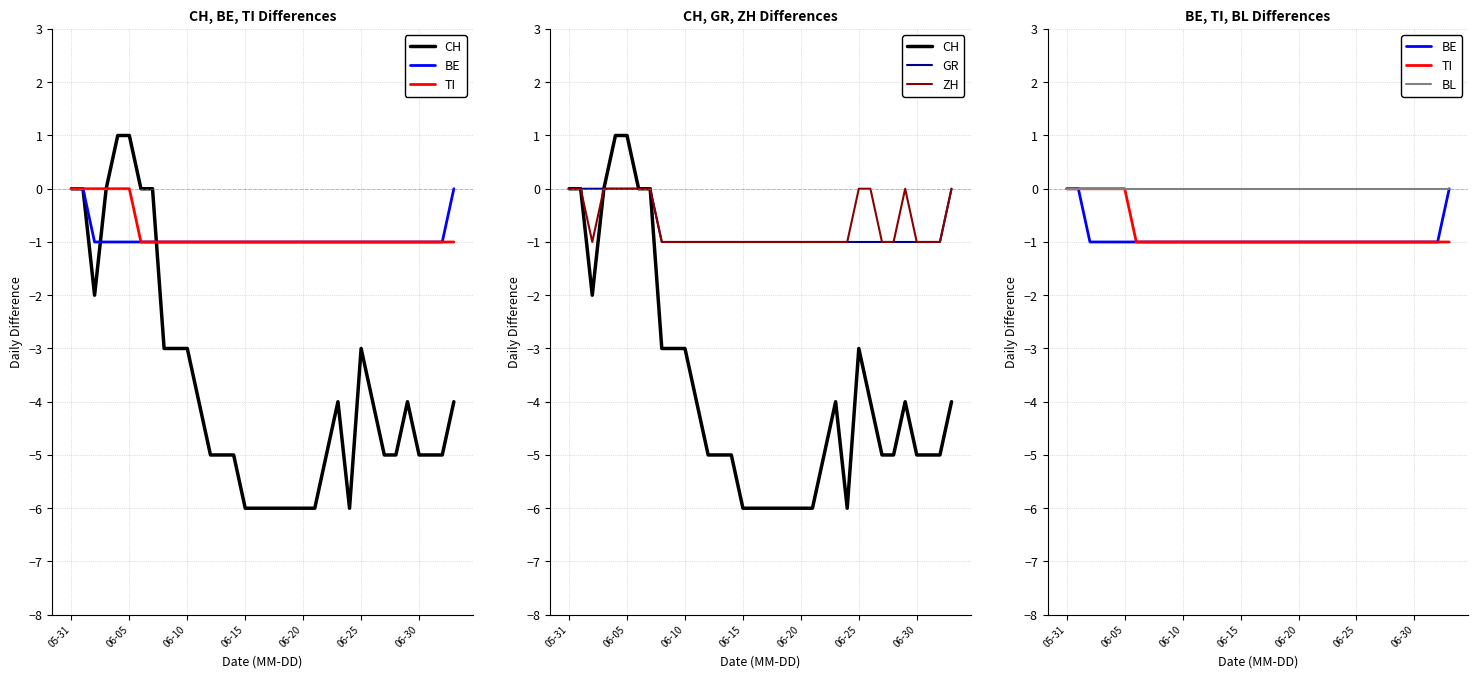

What is the difference between the maximum and minimum values in the GR series?

1